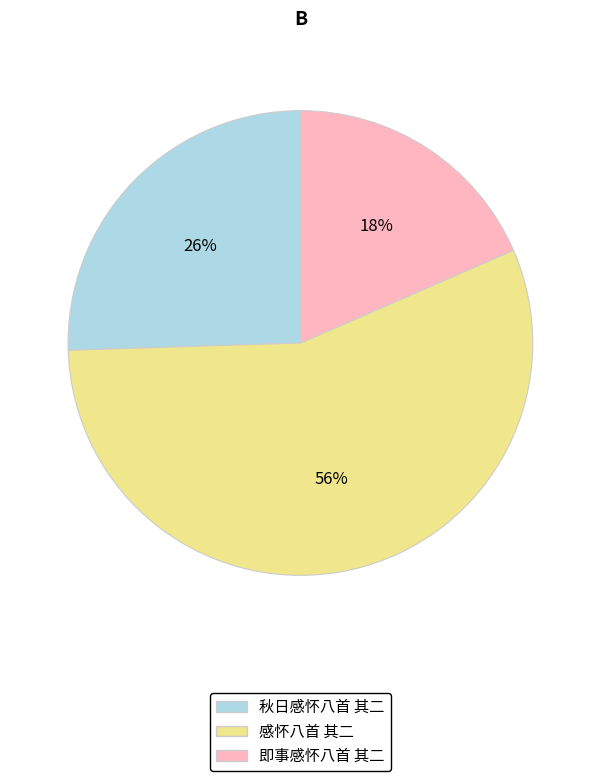

Is 感怀八首 其二 the majority of the pie?

Yes